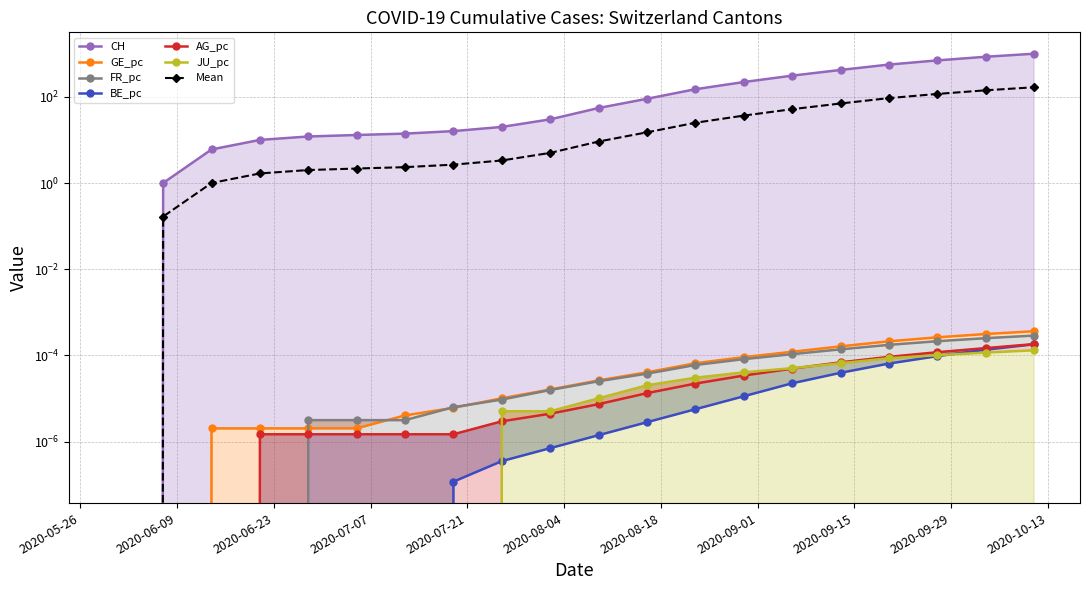

Reading left to right, transcribe all the data shown in this chart.

CH: 2020-05-31=0.0	2020-06-07=1.0	2020-06-14=6.0	2020-06-21=10.0	2020-06-28=12.0	2020-07-05=13.0	2020-07-12=14.0	2020-07-19=16.0	2020-07-26=20.0	2020-08-02=30.0	2020-08-09=55.0	2020-08-16=90.0	2020-08-23=150.0	2020-08-30=220.0	2020-09-06=310.0	2020-09-13=420.0	2020-09-20=560.0	2020-09-27=700.0	2020-10-04=850.0	2020-10-11=1000.0
GE_pc: 2020-05-31=0.0	2020-06-07=0.0	2020-06-14=0.0	2020-06-21=0.0	2020-06-28=0.0	2020-07-05=0.0	2020-07-12=0.0	2020-07-19=0.0	2020-07-26=0.0	2020-08-02=0.0	2020-08-09=0.0	2020-08-16=0.0	2020-08-23=0.0	2020-08-30=0.0	2020-09-06=0.0	2020-09-13=0.0	2020-09-20=0.0	2020-09-27=0.0	2020-10-04=0.0	2020-10-11=0.0
FR_pc: 2020-05-31=0.0	2020-06-07=0.0	2020-06-14=0.0	2020-06-21=0.0	2020-06-28=0.0	2020-07-05=0.0	2020-07-12=0.0	2020-07-19=0.0	2020-07-26=0.0	2020-08-02=0.0	2020-08-09=0.0	2020-08-16=0.0	2020-08-23=0.0	2020-08-30=0.0	2020-09-06=0.0	2020-09-13=0.0	2020-09-20=0.0	2020-09-27=0.0	2020-10-04=0.0	2020-10-11=0.0
BE_pc: 2020-05-31=0.0	2020-06-07=0.0	2020-06-14=0.0	2020-06-21=0.0	2020-06-28=0.0	2020-07-05=0.0	2020-07-12=0.0	2020-07-19=0.0	2020-07-26=0.0	2020-08-02=0.0	2020-08-09=0.0	2020-08-16=0.0	2020-08-23=0.0	2020-08-30=0.0	2020-09-06=0.0	2020-09-13=0.0	2020-09-20=0.0	2020-09-27=0.0	2020-10-04=0.0	2020-10-11=0.0
AG_pc: 2020-05-31=0.0	2020-06-07=0.0	2020-06-14=0.0	2020-06-21=0.0	2020-06-28=0.0	2020-07-05=0.0	2020-07-12=0.0	2020-07-19=0.0	2020-07-26=0.0	2020-08-02=0.0	2020-08-09=0.0	2020-08-16=0.0	2020-08-23=0.0	2020-08-30=0.0	2020-09-06=0.0	2020-09-13=0.0	2020-09-20=0.0	2020-09-27=0.0	2020-10-04=0.0	2020-10-11=0.0
JU_pc: 2020-05-31=0.0	2020-06-07=0.0	2020-06-14=0.0	2020-06-21=0.0	2020-06-28=0.0	2020-07-05=0.0	2020-07-12=0.0	2020-07-19=0.0	2020-07-26=0.0	2020-08-02=0.0	2020-08-09=0.0	2020-08-16=0.0	2020-08-23=0.0	2020-08-30=0.0	2020-09-06=0.0	2020-09-13=0.0	2020-09-20=0.0	2020-09-27=0.0	2020-10-04=0.0	2020-10-11=0.0